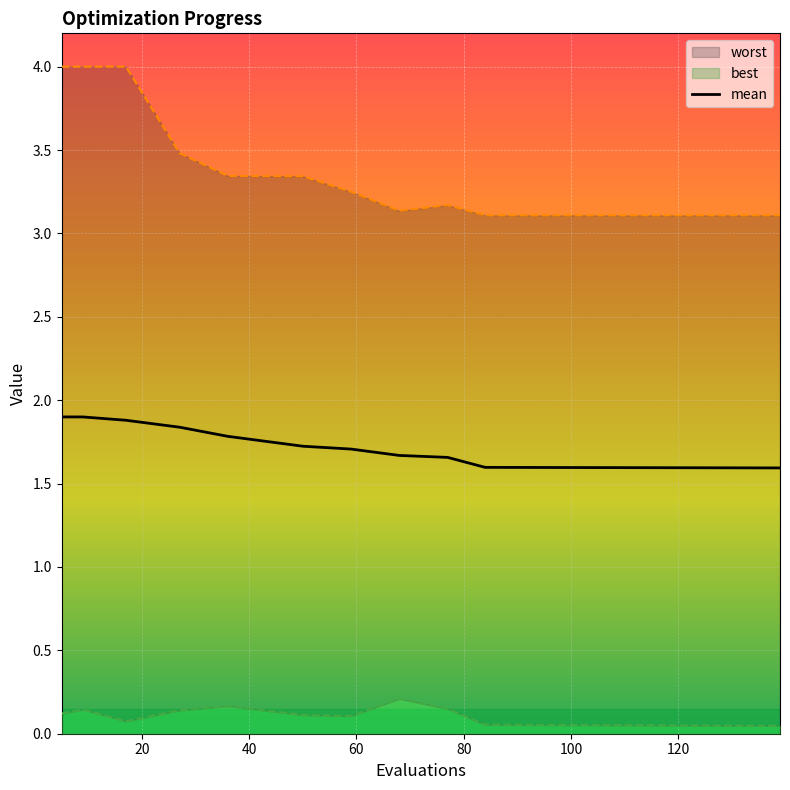

Is it true that mean equals 1.0 at 50?

False